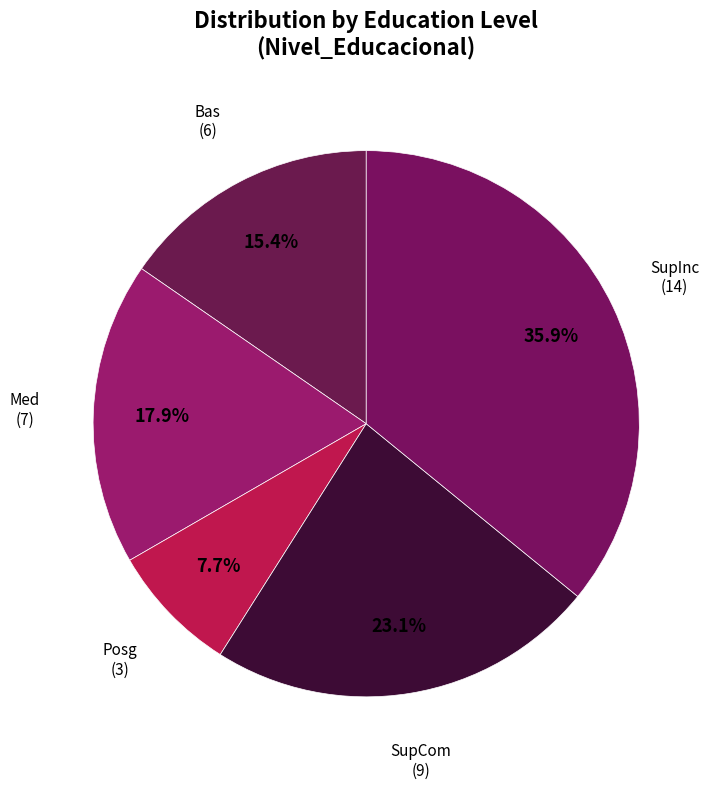

Is Bas the majority of the pie?

No